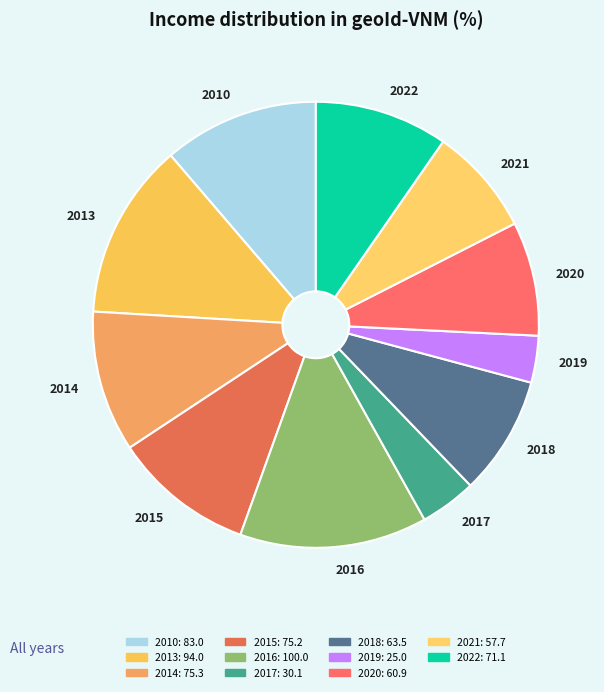

How many segments does this pie chart have?

11